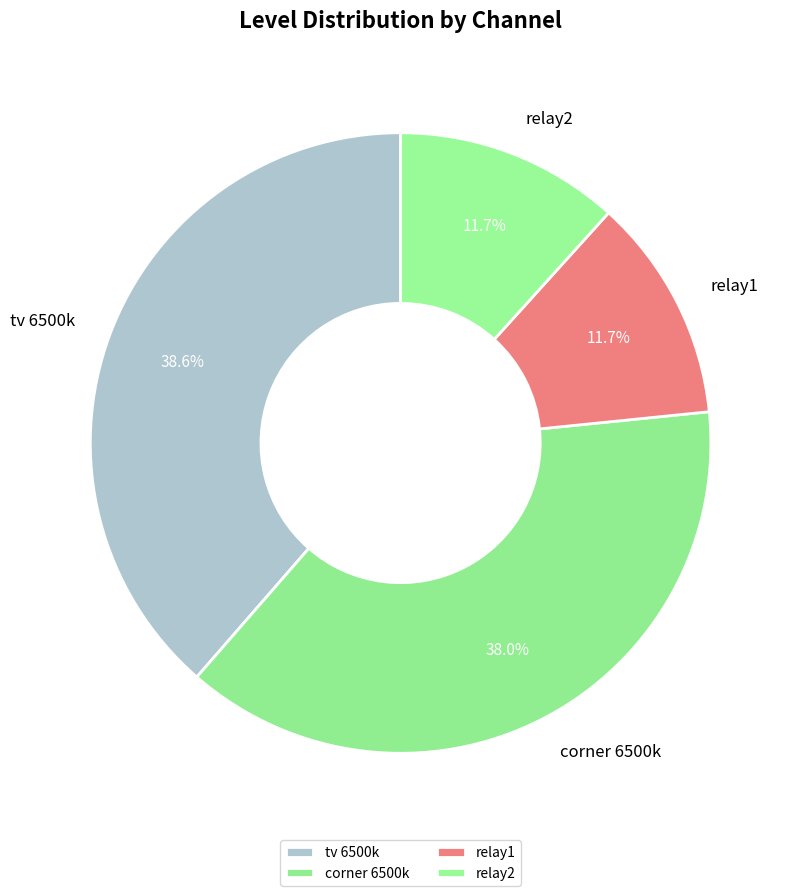

How many slices are in this pie chart?

4